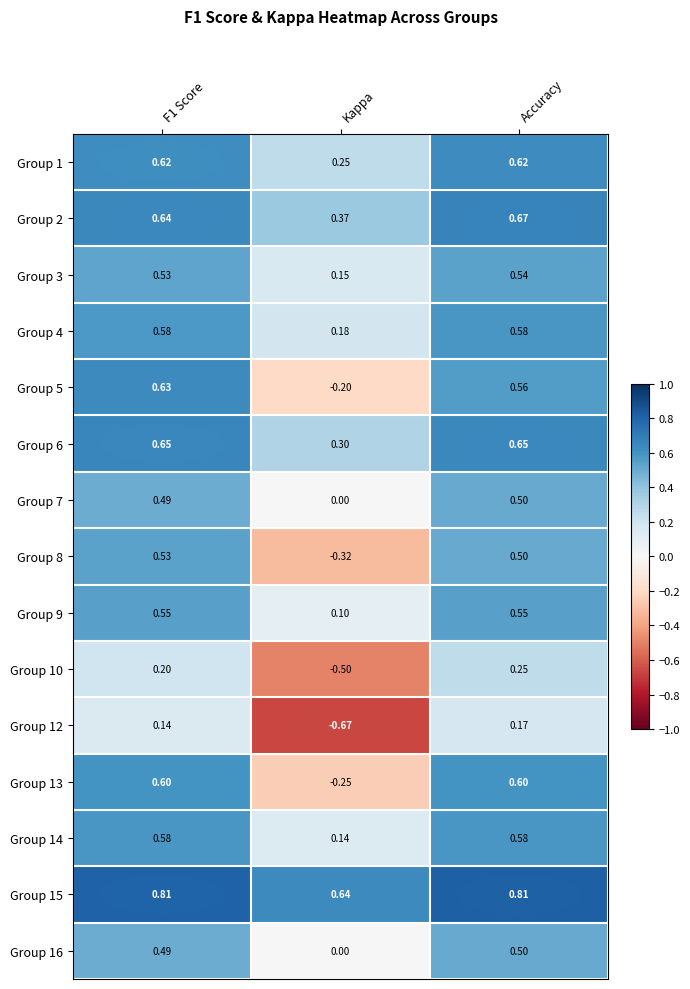

At which category is the sum across all series the highest?

Accuracy